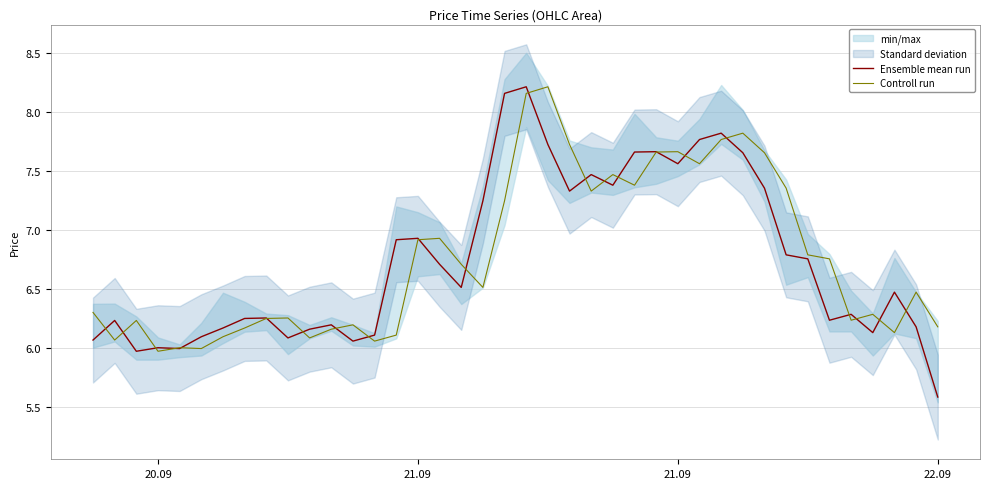

Where does the Controll run series first go above 6?

20.09